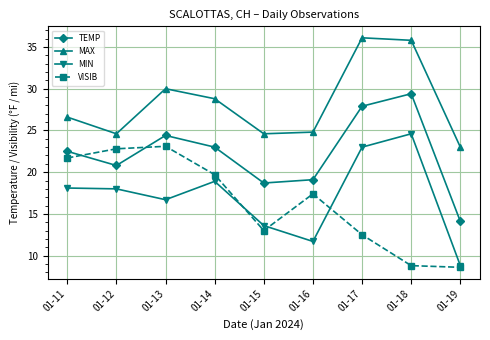

What are all the series names shown in the legend?

TEMP, MAX, MIN, VISIB